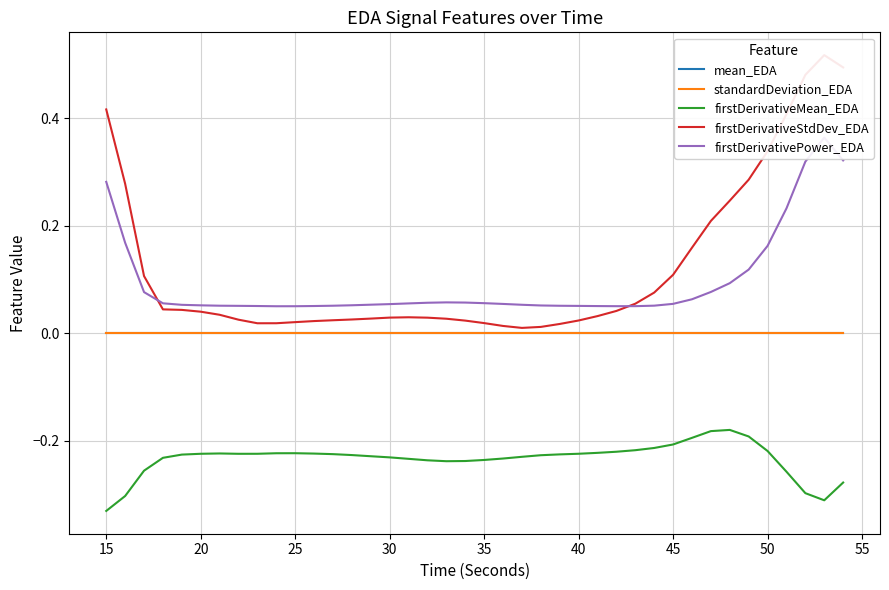

True or false: standardDeviation_EDA and firstDerivativeMean_EDA intersect in this chart.

False